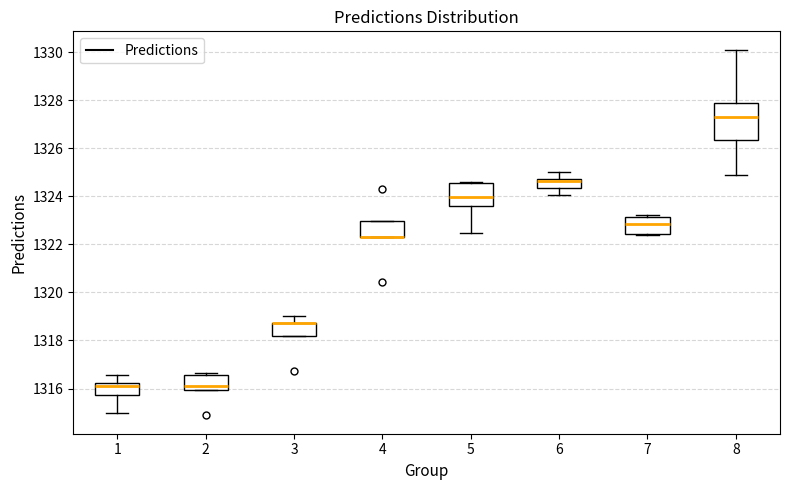

Reading left to right, read every box against the y-axis: the position of its median line, the range the box covers, and the ends of its whiskers. The values are not printed on the chart, so give them approximately, as read against the axis.

1: median 1316.0, box 1315.8 to 1316.2, whiskers 1315.0 to 1316.6
2: median 1316.2, box 1316.0 to 1316.6, whiskers 1316.0 to 1316.6 (just above the box's upper edge)
3: median 1318.8 (drawn on the box's upper edge), box 1318.2 to 1318.8, whiskers 1318.2 to 1319.0
4: median 1322.4 (drawn on the box's lower edge), box 1322.4 to 1323.0, whiskers 1322.4 to 1323.0
5: median 1324.0, box 1323.6 to 1324.6, whiskers 1322.4 to 1324.6
6: median 1324.6, box 1324.4 to 1324.8, whiskers 1324.0 to 1325.0
7: median 1322.8, box 1322.4 to 1323.2, whiskers 1322.4 to 1323.2 (just above the box's upper edge)
8: median 1327.4, box 1326.4 to 1327.8, whiskers 1325.0 to 1330.2